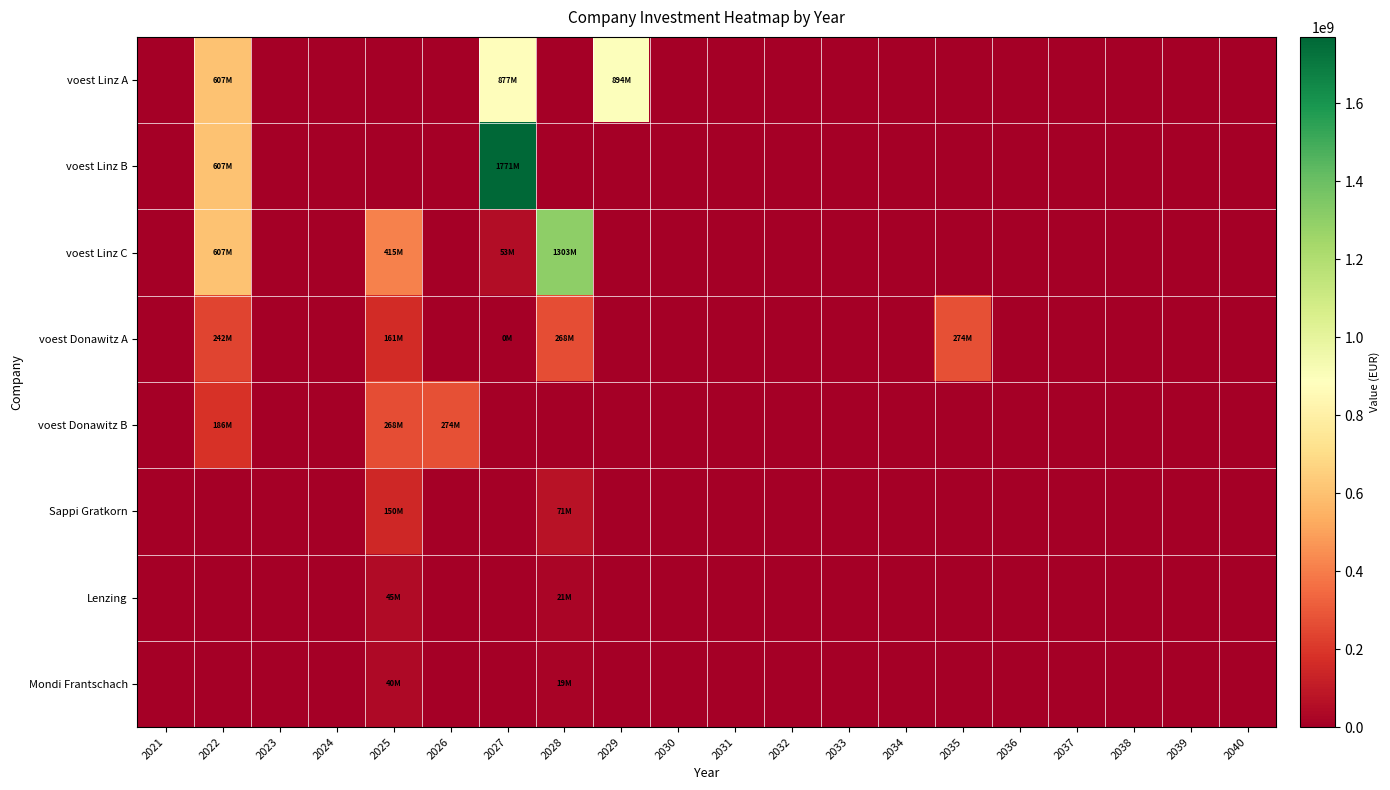

Reading left to right, transcribe all the data shown in this chart.

voest Linz A: 2021=0.0	2022=606923076.9	2023=0.0	2024=0.0	2025=0.0	2026=0.0	2027=876666666.7	2028=0.0	2029=894200000.0	2030=0.0	2031=0.0	2032=0.0	2033=0.0	2034=0.0	2035=0.0	2036=0.0	2037=0.0	2038=0.0	2039=0.0	2040=0.0
voest Linz B: 2021=0.0	2022=606923076.9	2023=0.0	2024=0.0	2025=0.0	2026=0.0	2027=1770866666.7	2028=0.0	2029=0.0	2030=0.0	2031=0.0	2032=0.0	2033=0.0	2034=0.0	2035=0.0	2036=0.0	2037=0.0	2038=0.0	2039=0.0	2040=0.0
voest Linz C: 2021=0.0	2022=606923076.9	2023=0.0	2024=0.0	2025=414597014.3	2026=0.0	2027=53306404.9	2028=1302963247.4	2029=0.0	2030=0.0	2031=0.0	2032=0.0	2033=0.0	2034=0.0	2035=0.0	2036=0.0	2037=0.0	2038=0.0	2039=0.0	2040=0.0
voest Donawitz A: 2021=0.0	2022=241500000.0	2023=0.0	2024=0.0	2025=160999898.0	2026=0.0	2027=102.0	2028=268333333.3	2029=0.0	2030=0.0	2031=0.0	2032=0.0	2033=0.0	2034=0.0	2035=273700000.0	2036=0.0	2037=0.0	2038=0.0	2039=0.0	2040=0.0
voest Donawitz B: 2021=0.0	2022=185769230.8	2023=0.0	2024=0.0	2025=268333333.3	2026=273700000.0	2027=0.0	2028=0.0	2029=0.0	2030=0.0	2031=0.0	2032=0.0	2033=0.0	2034=0.0	2035=0.0	2036=0.0	2037=0.0	2038=0.0	2039=0.0	2040=0.0
Sappi Gratkorn: 2021=0.0	2022=0.0	2023=0.0	2024=0.0	2025=150000000.0	2026=0.0	2027=0.0	2028=71428571.4	2029=0.0	2030=0.0	2031=0.0	2032=0.0	2033=0.0	2034=0.0	2035=0.0	2036=0.0	2037=0.0	2038=0.0	2039=0.0	2040=0.0
Lenzing: 2021=0.0	2022=0.0	2023=0.0	2024=0.0	2025=45000000.0	2026=0.0	2027=0.0	2028=21428571.4	2029=0.0	2030=0.0	2031=0.0	2032=0.0	2033=0.0	2034=0.0	2035=0.0	2036=0.0	2037=0.0	2038=0.0	2039=0.0	2040=0.0
Mondi Frantschach: 2021=0.0	2022=0.0	2023=0.0	2024=0.0	2025=40500000.0	2026=0.0	2027=0.0	2028=19285714.3	2029=0.0	2030=0.0	2031=0.0	2032=0.0	2033=0.0	2034=0.0	2035=0.0	2036=0.0	2037=0.0	2038=0.0	2039=0.0	2040=0.0